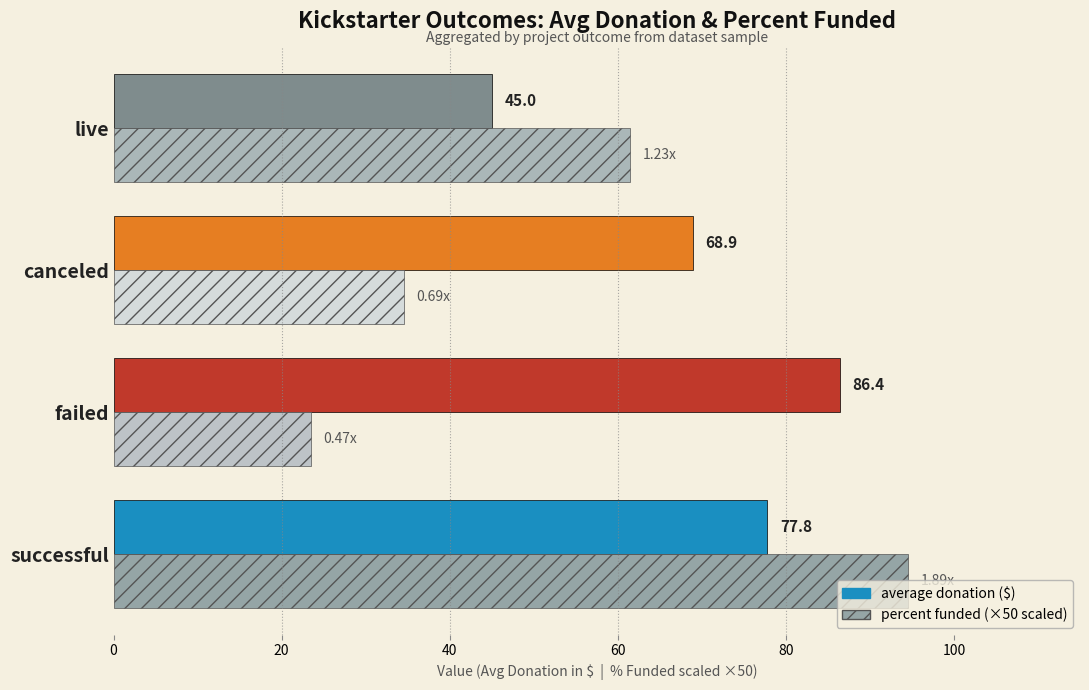

At which category is the sum across all series the highest?

successful